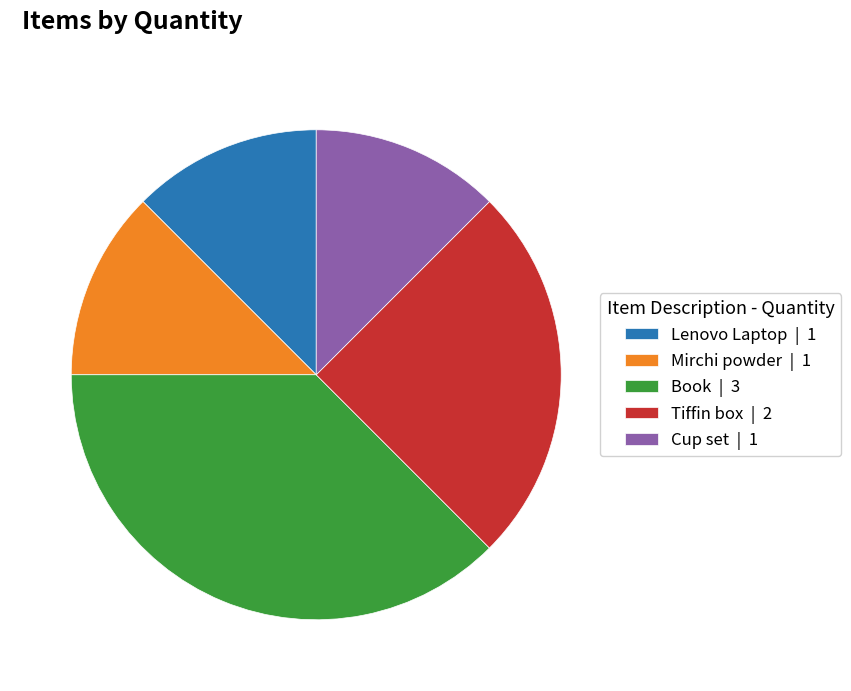

True or false: Lenovo Laptop accounts for 20% of the total.

False